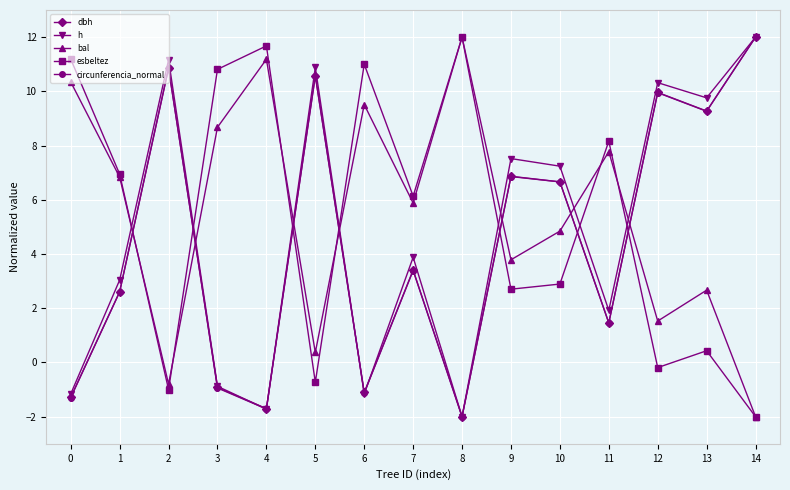

Is the value of bal at 3 greater than the value of h at 8?

Yes